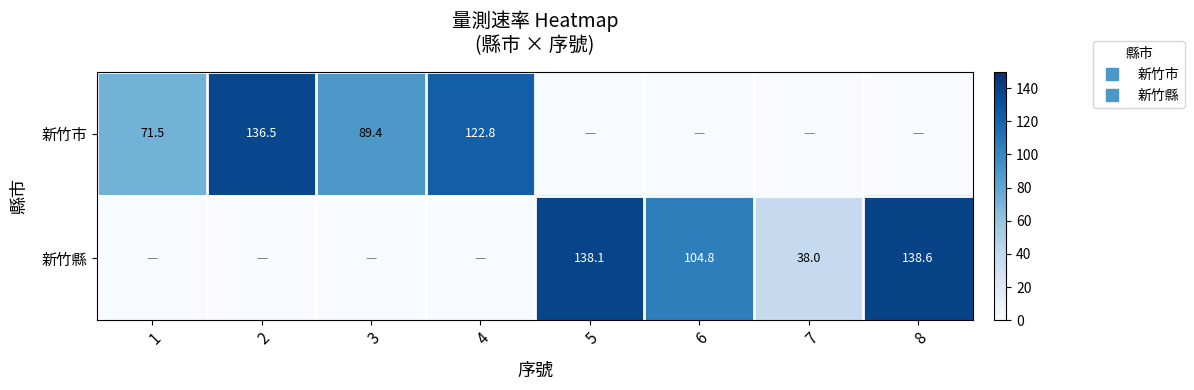

Rank the series by their average value, from highest to lowest.

新竹市, 新竹縣